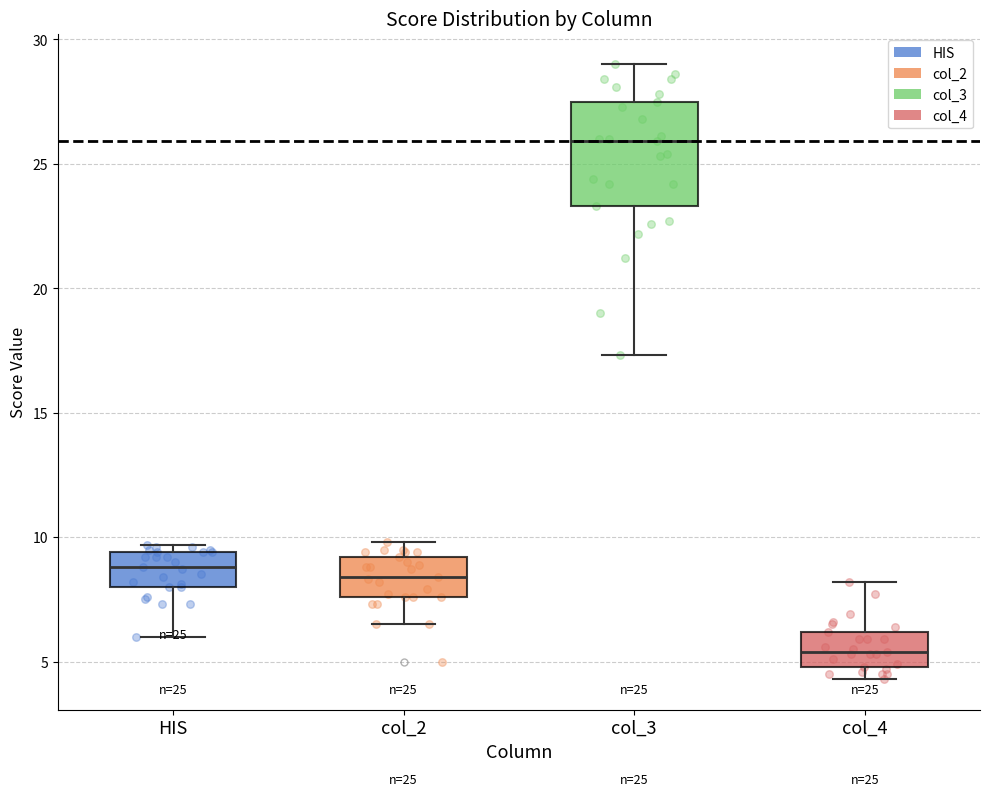

Which box's median line is the highest?

col_3